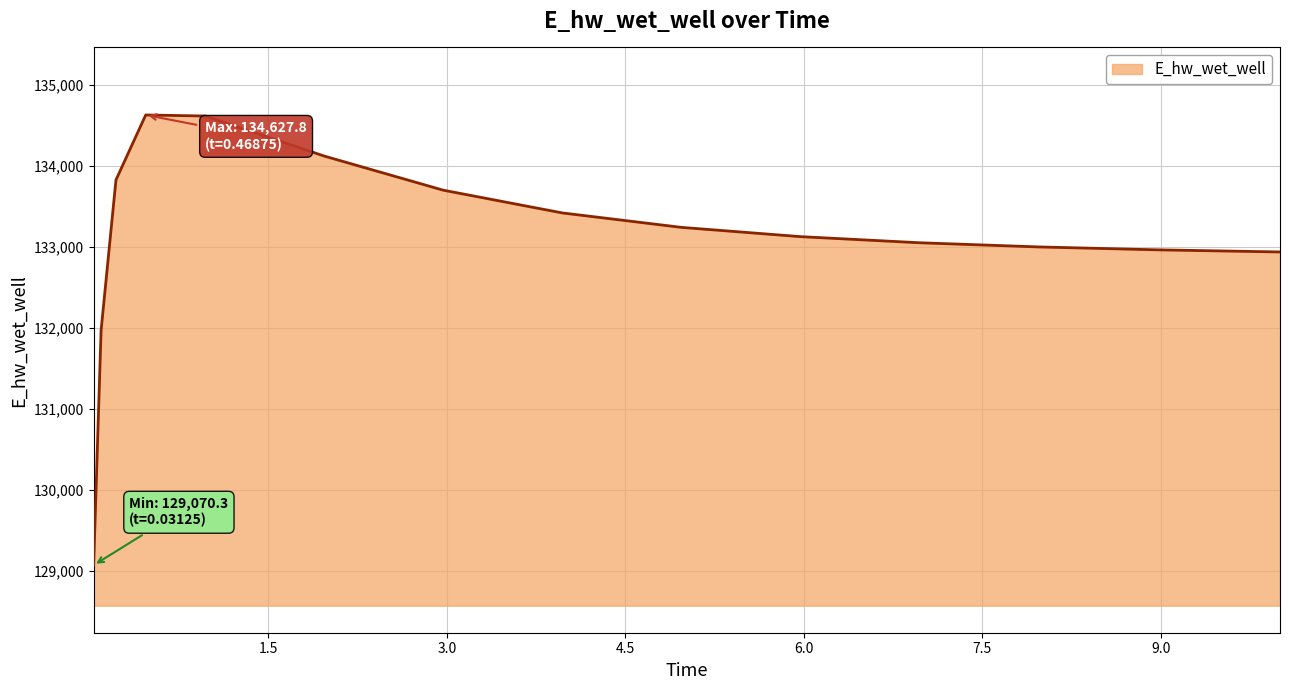

What is the sum of all values?

1996601.5